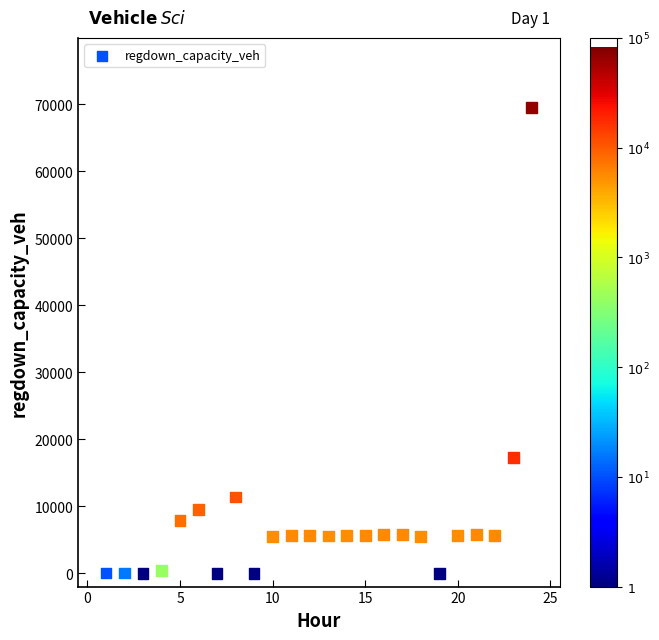

What Y value in the scatter plot is closest to 34720?

17292.4